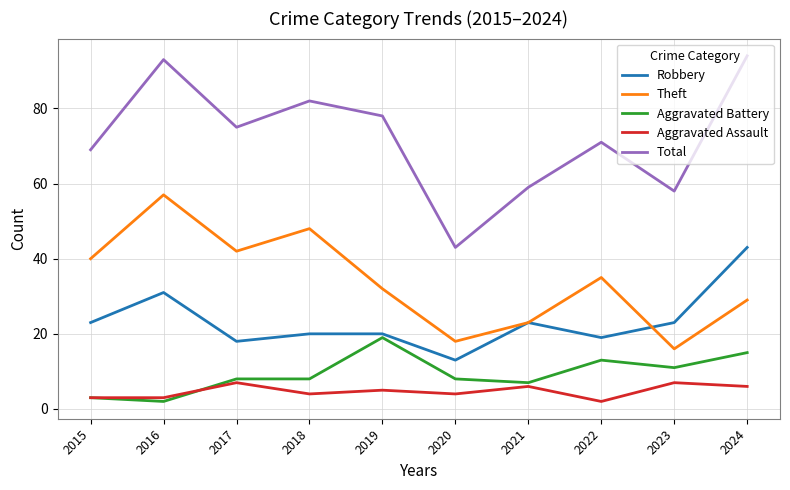

Where does the Aggravated Assault series first go above 5?

2017